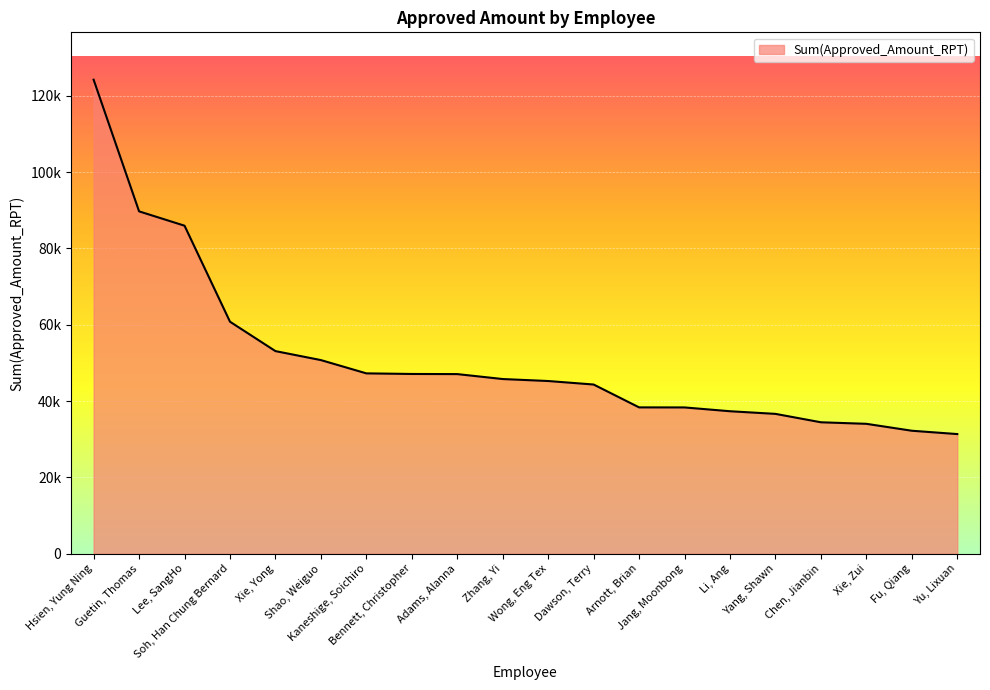

Does the chart display data point markers on the line(s)?

No